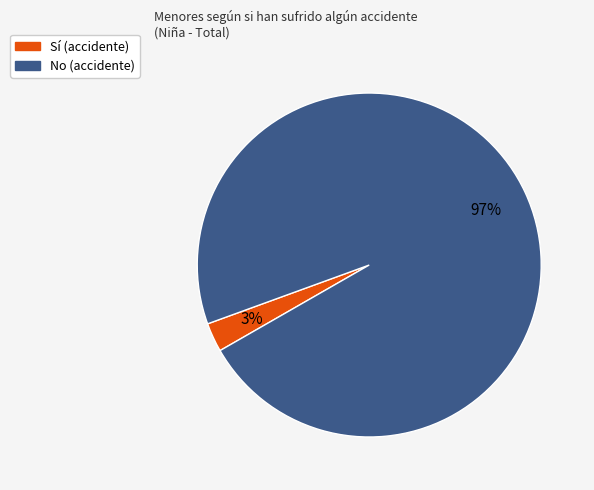

Does any single category account for the majority?

Yes